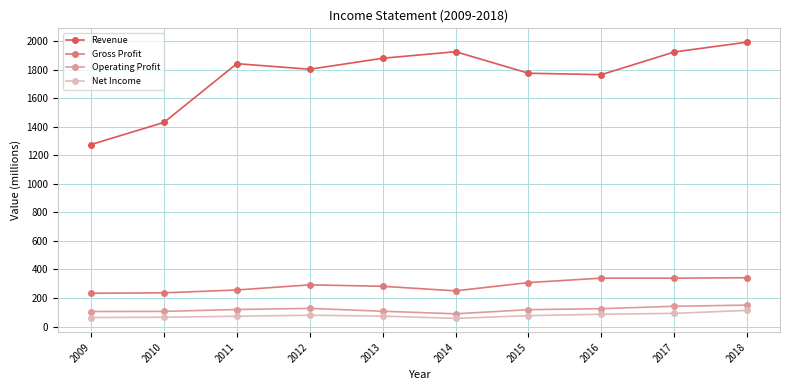

Which series has the widest spread of values?

Revenue